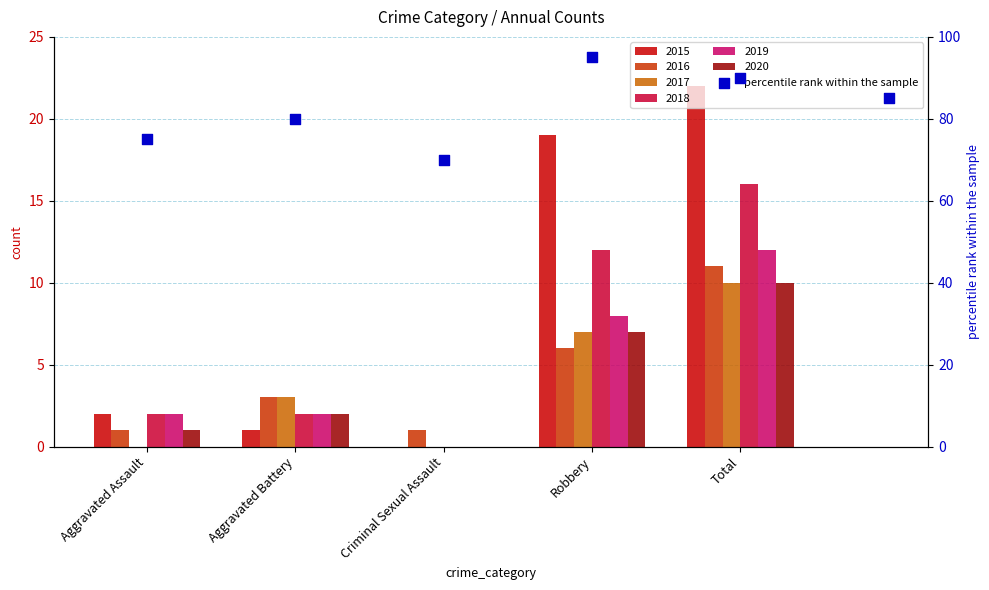

What is the change in value from Aggravated Battery to 5?

+5